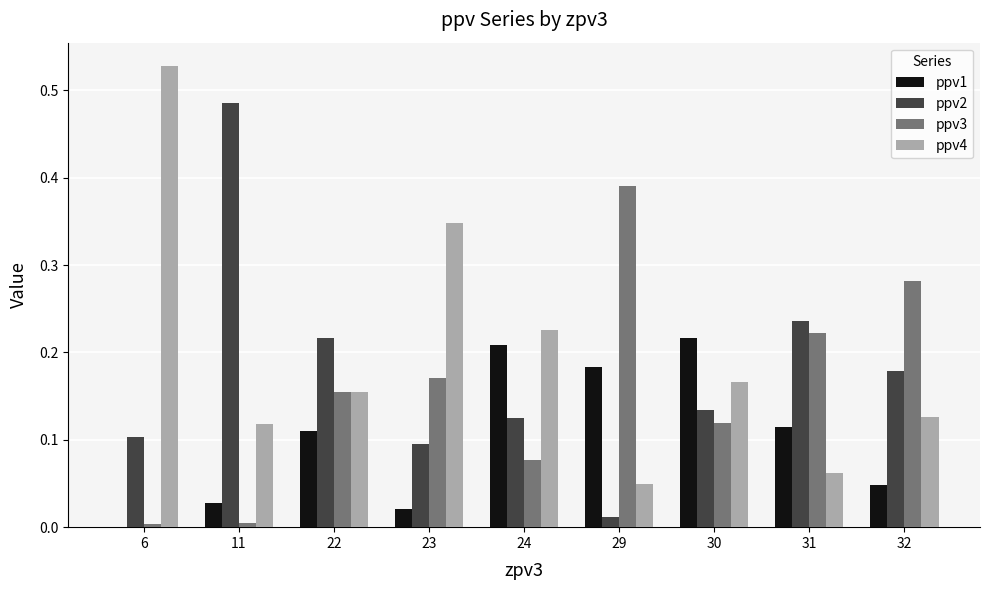

Which series has the largest range (max minus min)?

ppv4